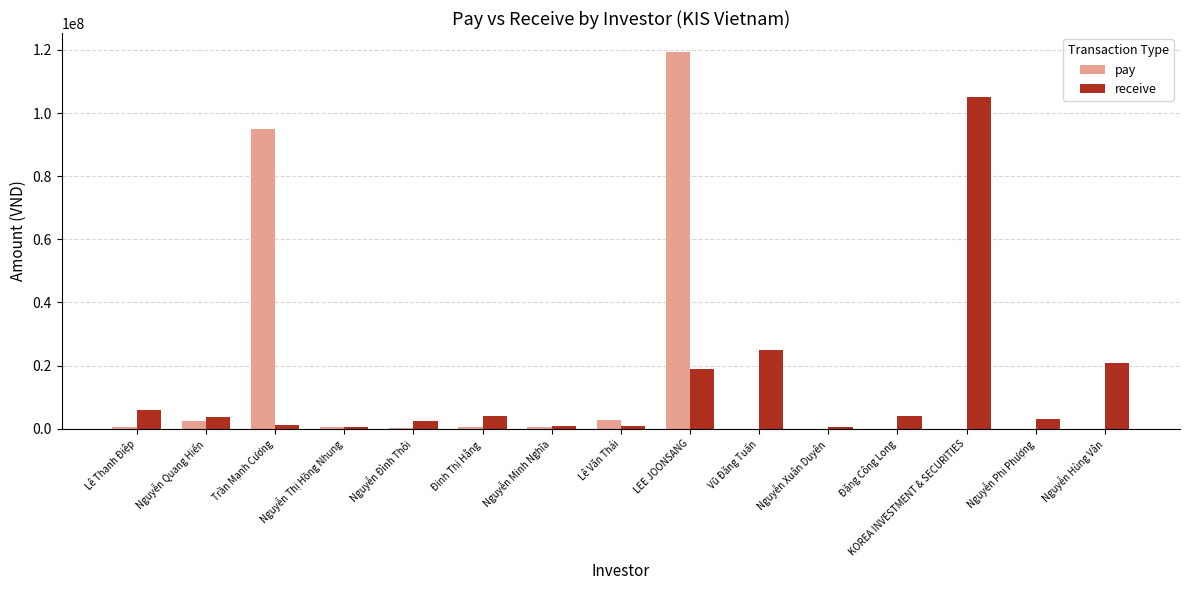

Which category has the highest value in the pay series?

LEE JOONSANG